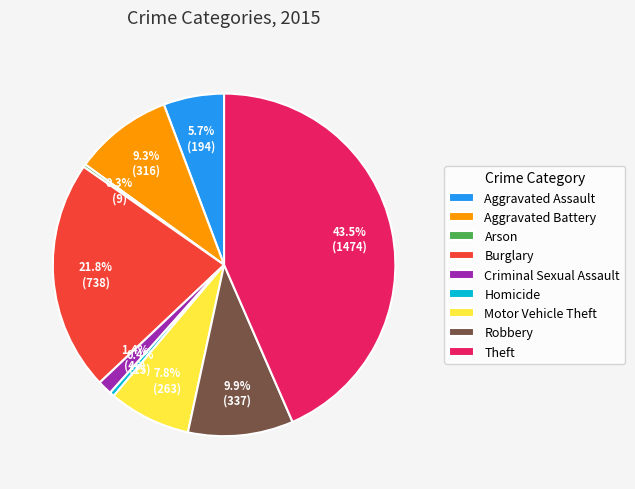

Is there any slice that represents more than half of the pie?

No